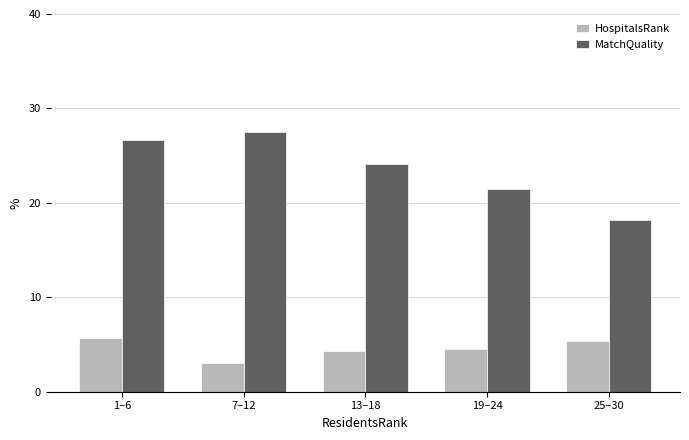

How many distinct data groups are displayed?

2